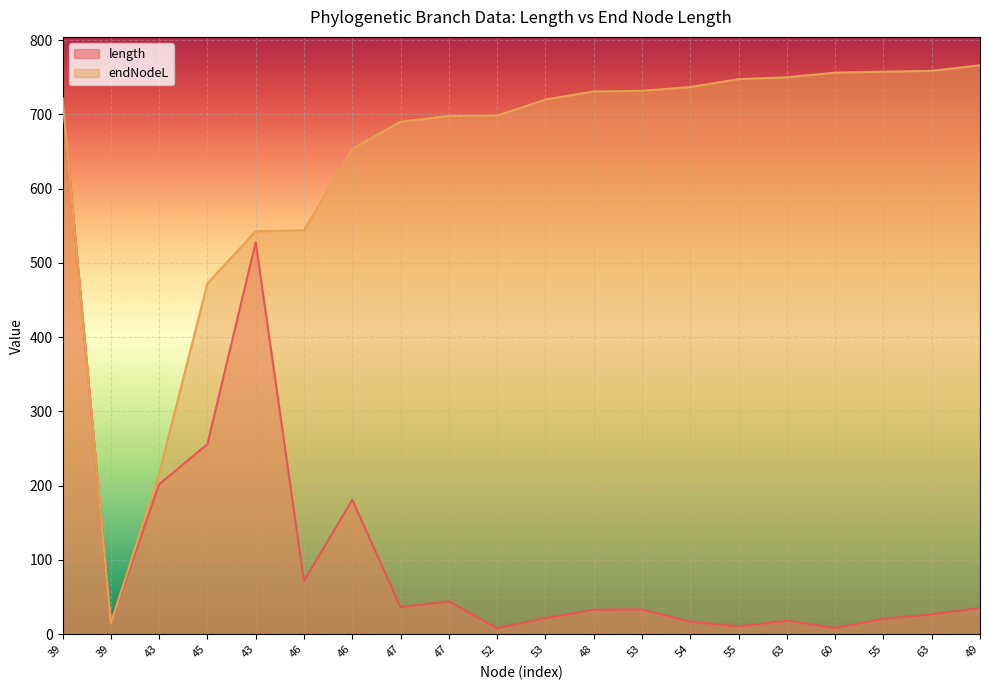

Is the value of endNodeL at 54 greater than the value of length at 43?

Yes